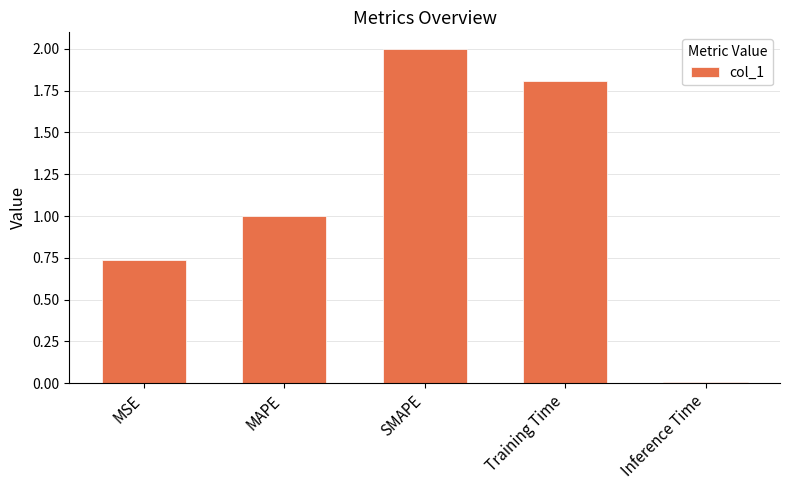

List the labels in order of value, smallest first.

Inference Time, MSE, MAPE, Training Time, SMAPE